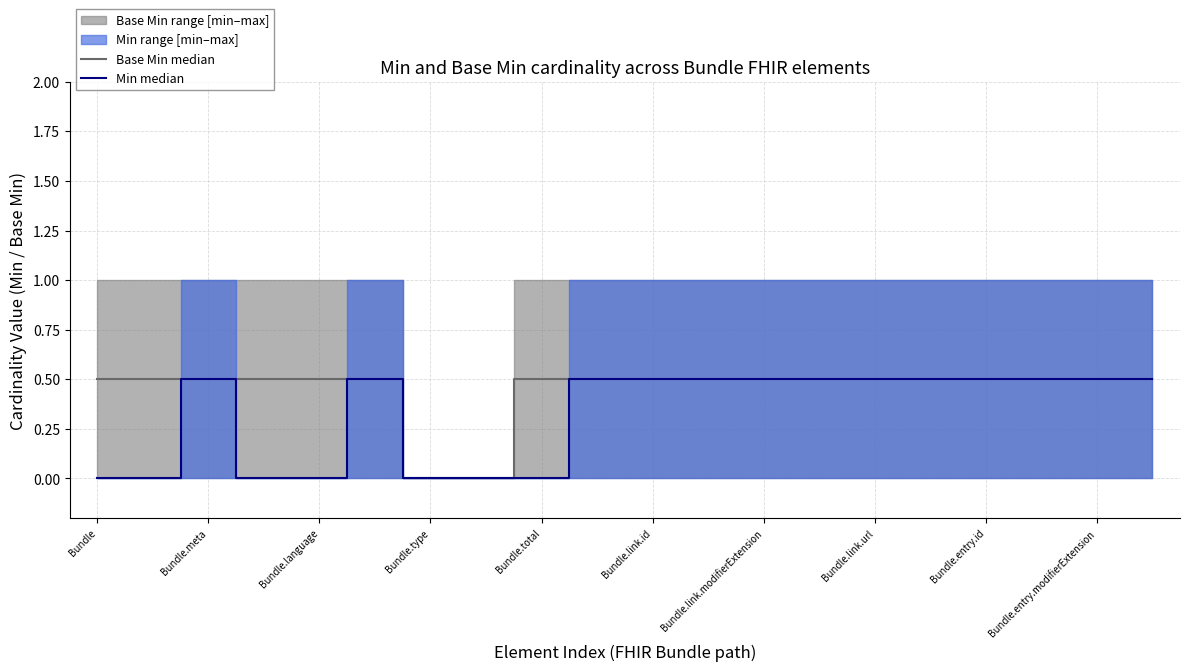

At Bundle.total, list the series in order from smallest to largest.

Min median, Base Min median